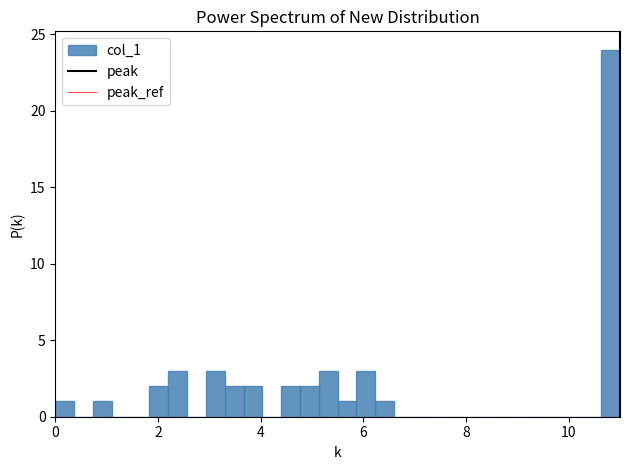

Around what value on the x-axis is the tallest bar? Give the approximate position of its centre, as read against the axis.

10.8